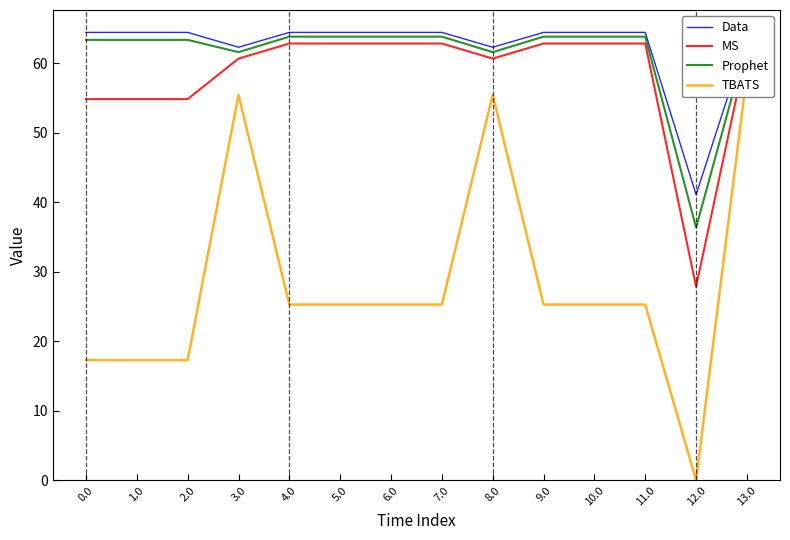

At which category is the sum across all series the highest?

13.0